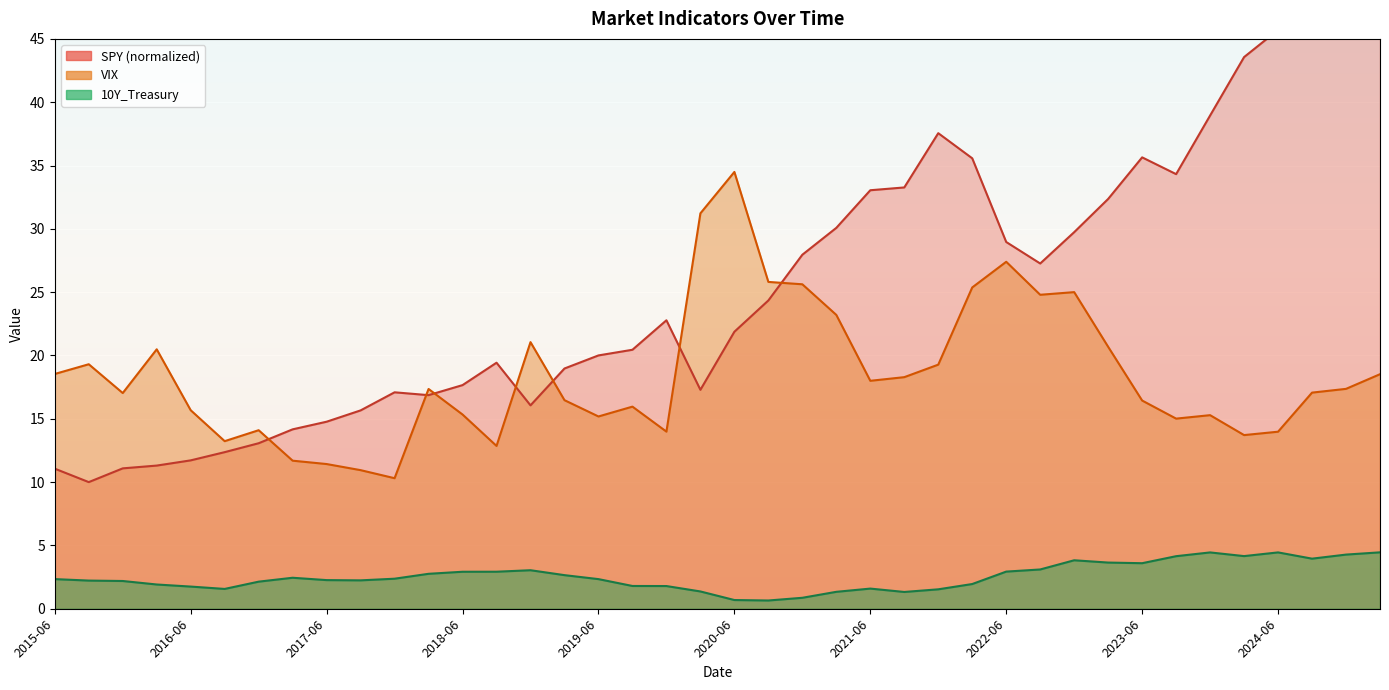

What is the average value of the SPY series?

25.5